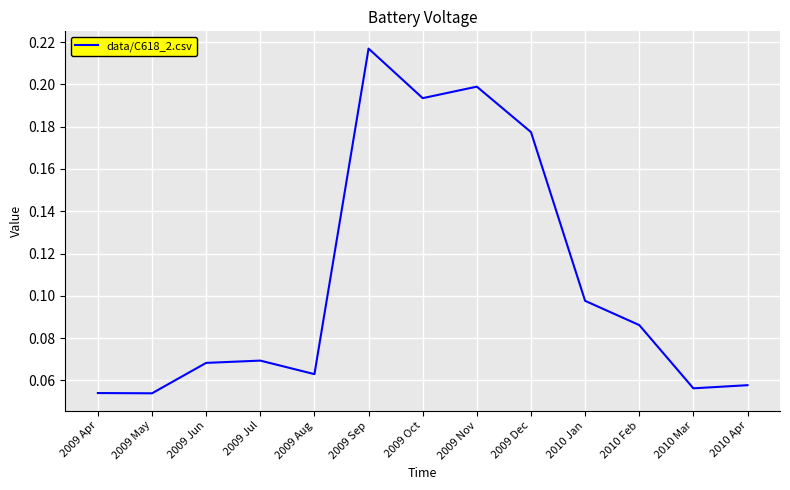

How many interior local peaks (higher than both neighbors) does the data have?

3